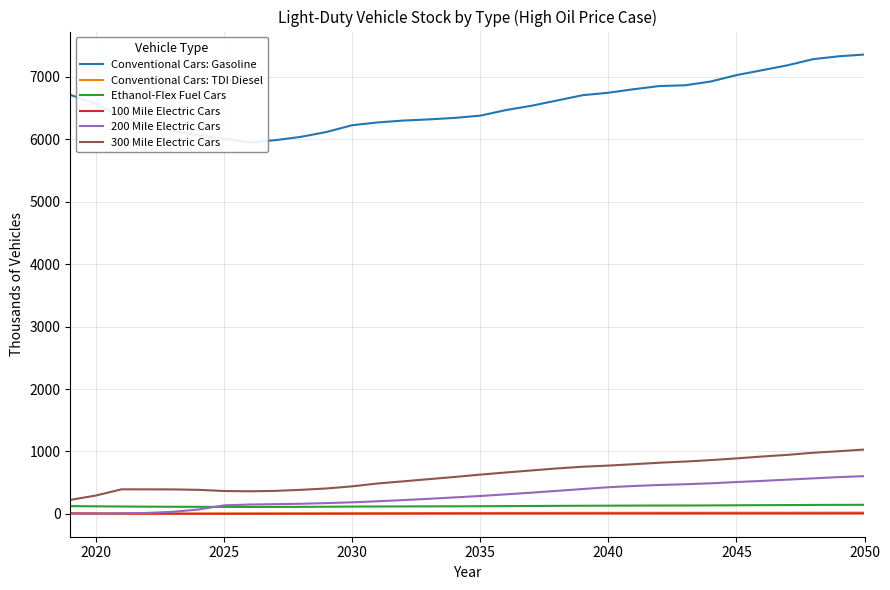

What is the difference between the second highest and minimum values in the 200 Mile Electric Cars series?

583.3